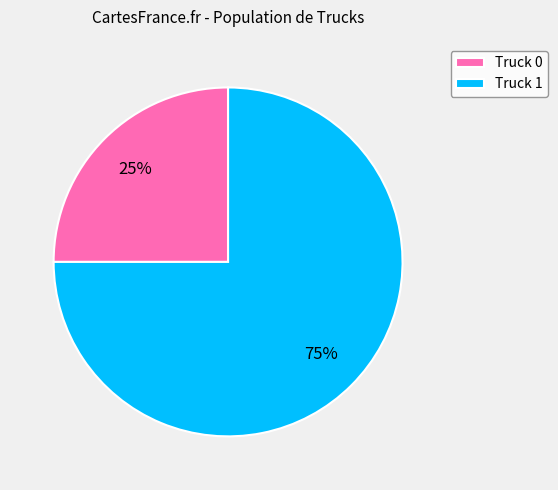

To the nearest percent, what is the combined percentage of Truck 0 and Truck 1?

100%